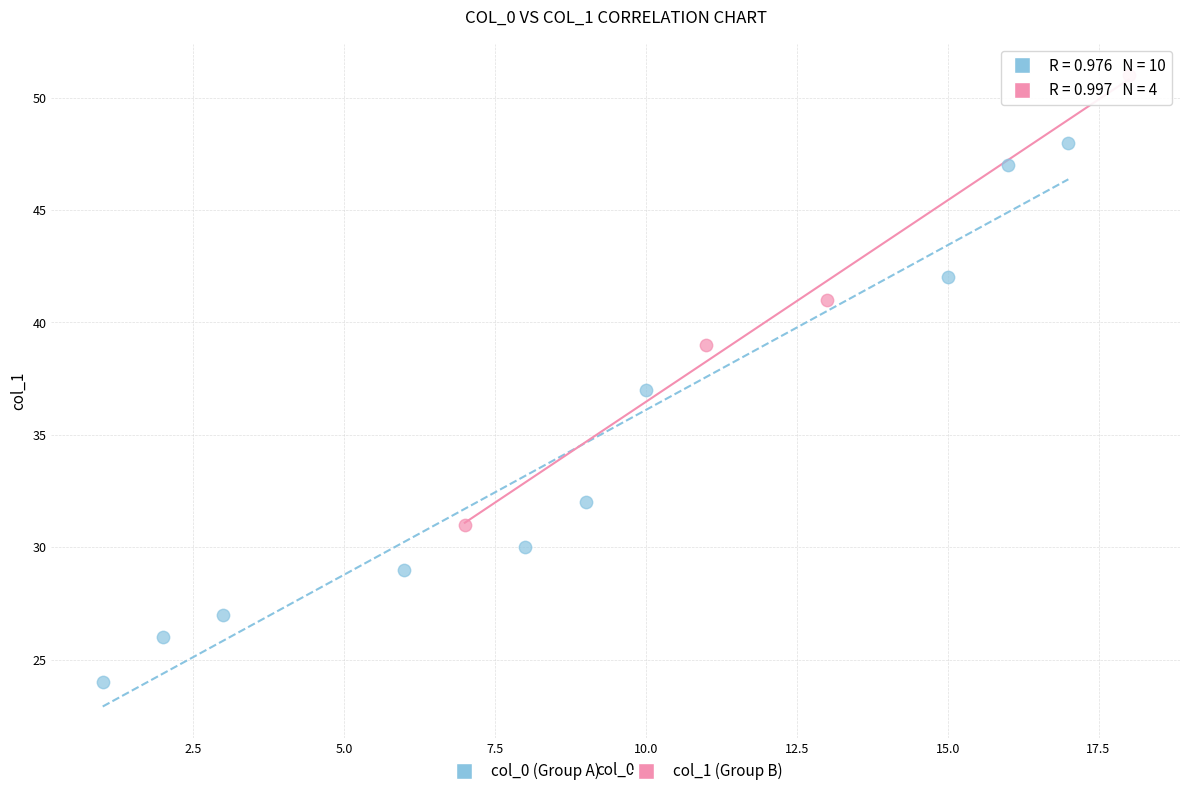

Which series has the largest Y range (max minus min)?

col_0 (Group A)